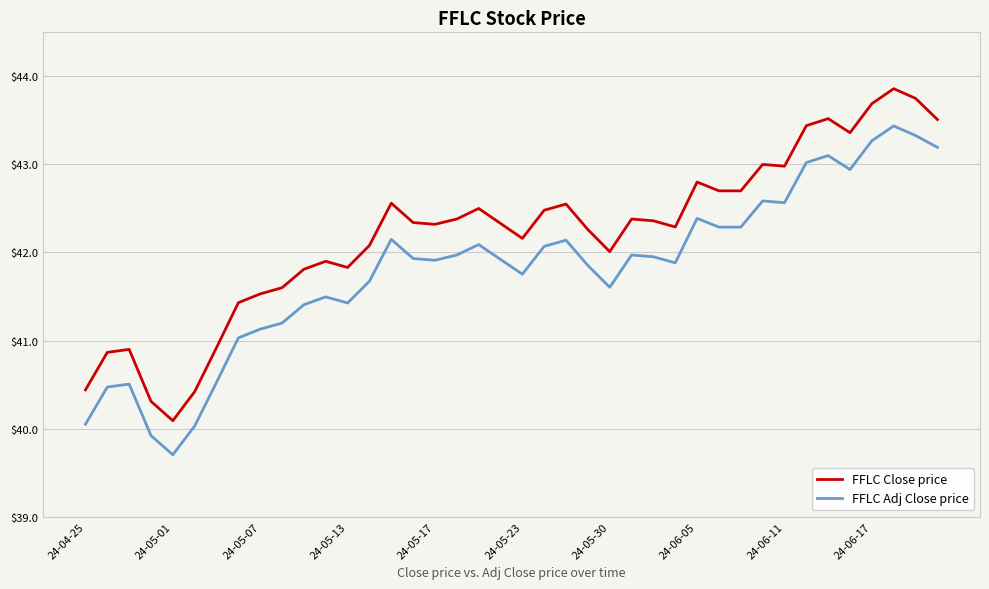

List the series in order of their peak value, highest first.

FFLC Close price, FFLC Adj Close price